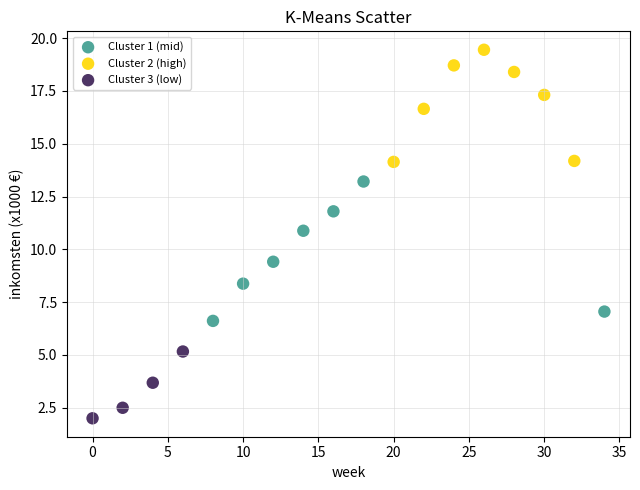

Which series reaches the minimum Y coordinate?

Cluster 3 (low)